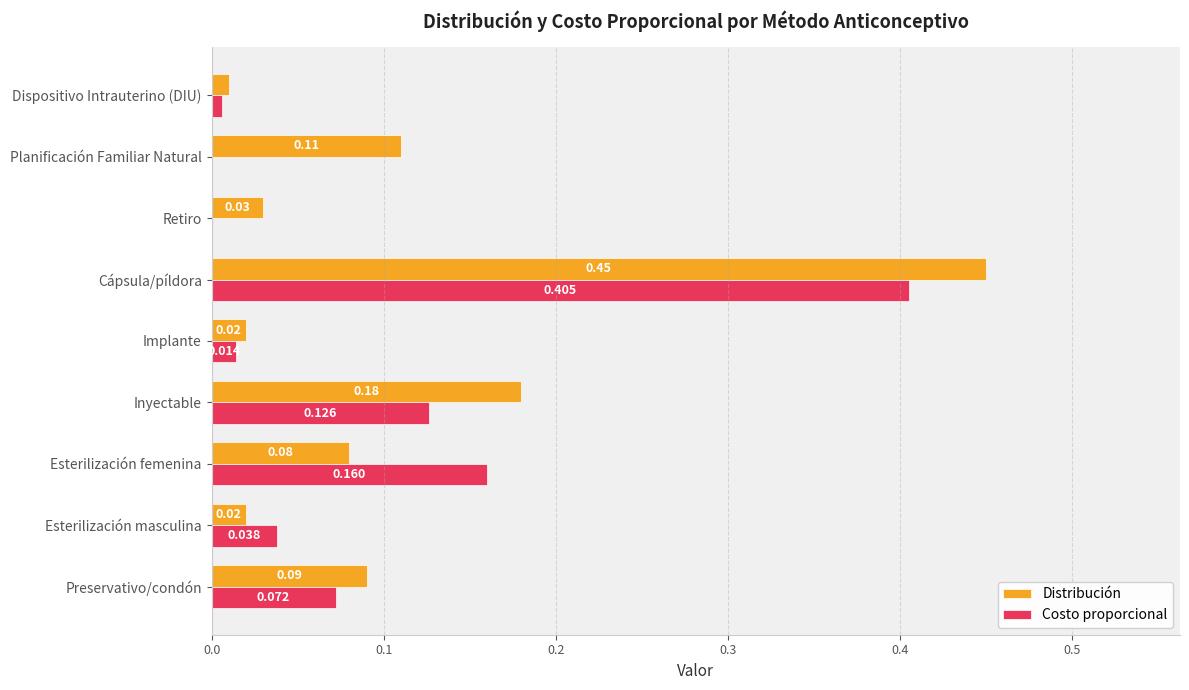

How many data points does each series have?

9